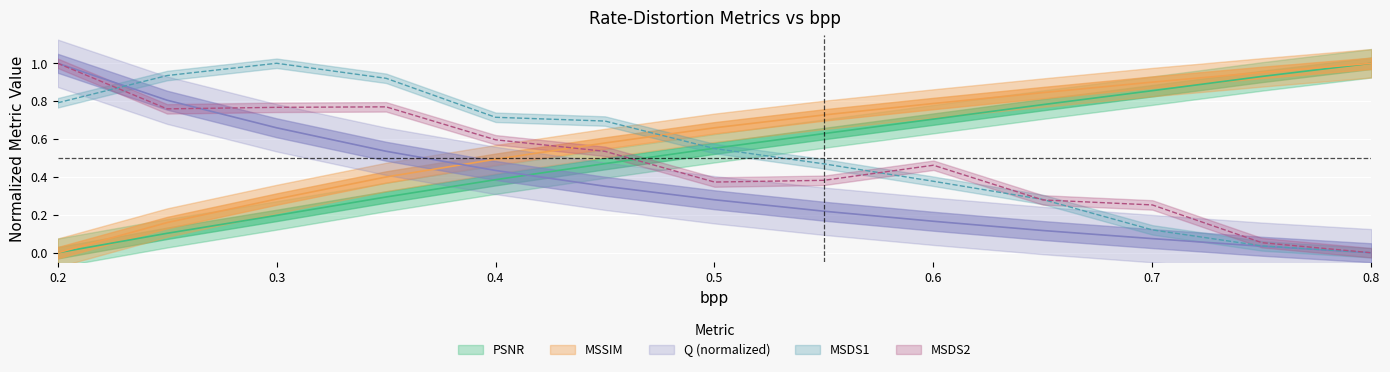

What is the label of the 3rd point from the left?

0.3